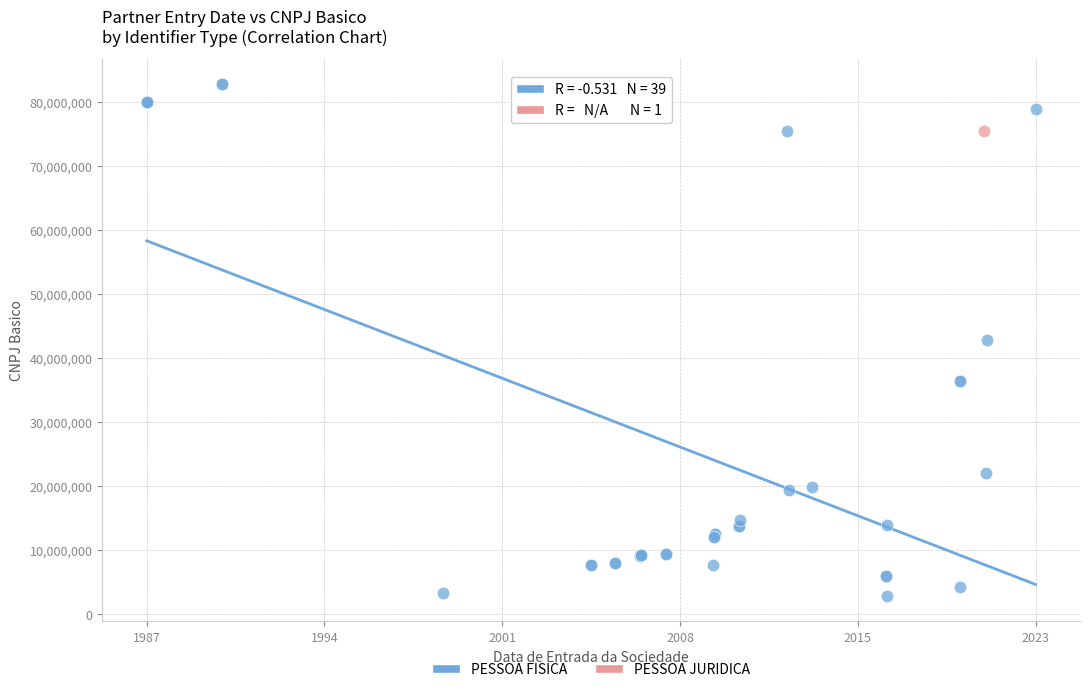

What are all the series names shown in the legend?

PESSOA FISICA, PESSOA JURIDICA